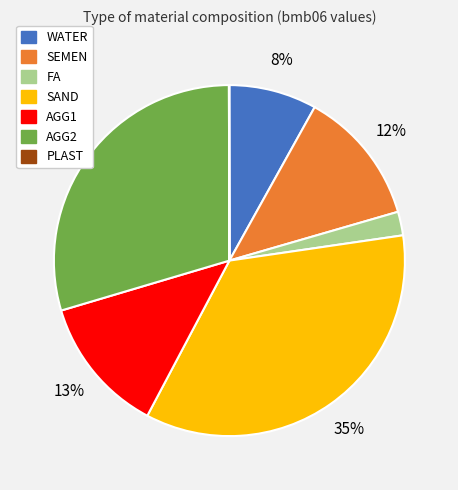

Combined, do SAND and FA account for over 50%?

No